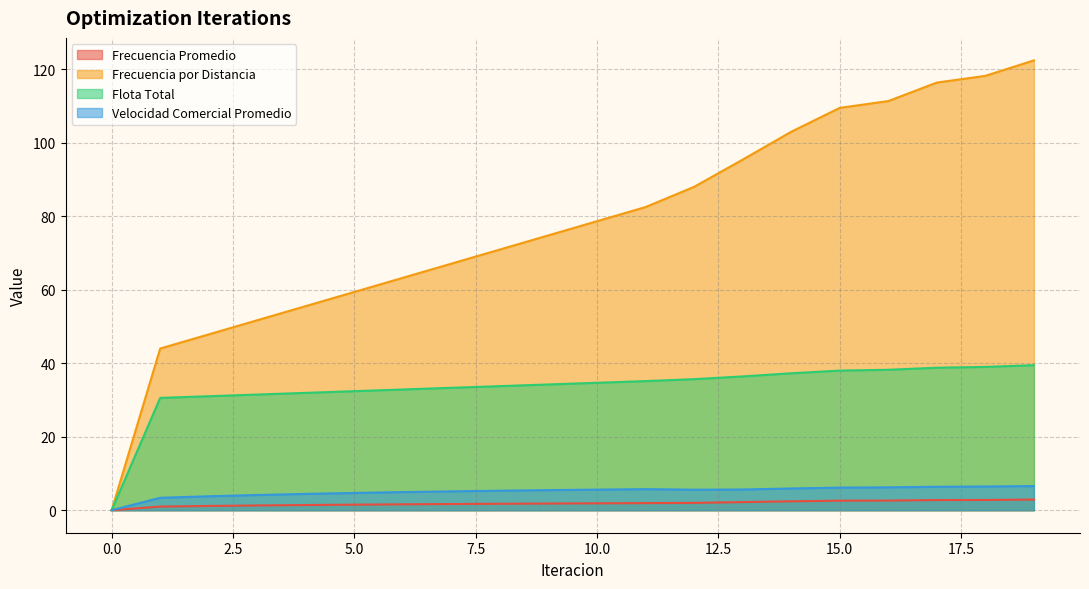

Reading left to right, list all the values displayed in this chart.

Frecuencia Promedio: 0=0.0	1=1.0	2=1.2	3=1.3	4=1.4	5=1.5	6=1.6	7=1.7	8=1.8	9=1.8	10=1.9	11=1.9	12=2.0	13=2.2	14=2.4	15=2.6	16=2.6	17=2.8	18=2.8	19=2.9
Frecuencia por Distancia: 0=0.0	1=44.0	2=47.9	3=51.7	4=55.5	5=59.4	6=63.3	7=67.1	8=71.0	9=74.8	10=78.7	11=82.5	12=88.0	13=95.4	14=103.0	15=109.5	16=111.3	17=116.4	18=118.2	19=122.4
Flota Total: 0=0.0	1=30.6	2=31.0	3=31.5	4=31.9	5=32.4	6=32.9	7=33.3	8=33.8	9=34.2	10=34.7	11=35.1	12=35.7	13=36.4	14=37.3	15=38.0	16=38.2	17=38.8	18=39.0	19=39.5
Velocidad Comercial Promedio: 0=0.0	1=3.4	2=3.8	3=4.1	4=4.4	5=4.7	6=4.9	7=5.1	8=5.3	9=5.5	10=5.6	11=5.7	12=5.6	13=5.6	14=5.9	15=6.1	16=6.2	17=6.4	18=6.5	19=6.6